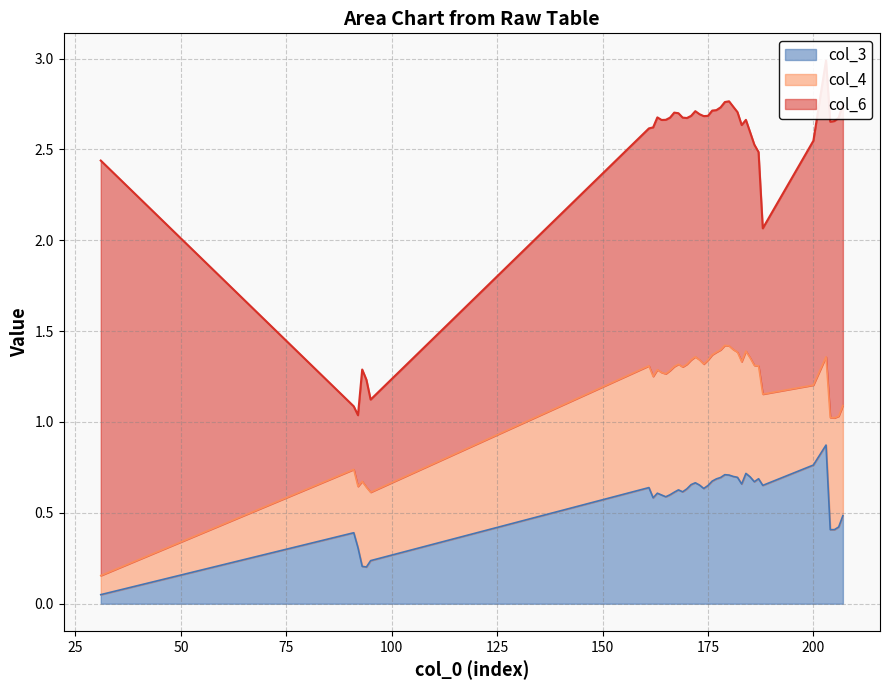

What is the highest value of the col_3 series?

0.9